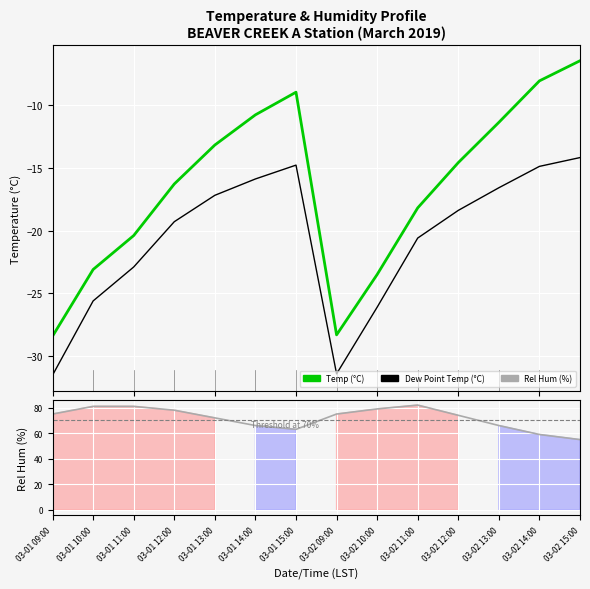

Which series has the largest total across all categories?

Rel Hum (%)